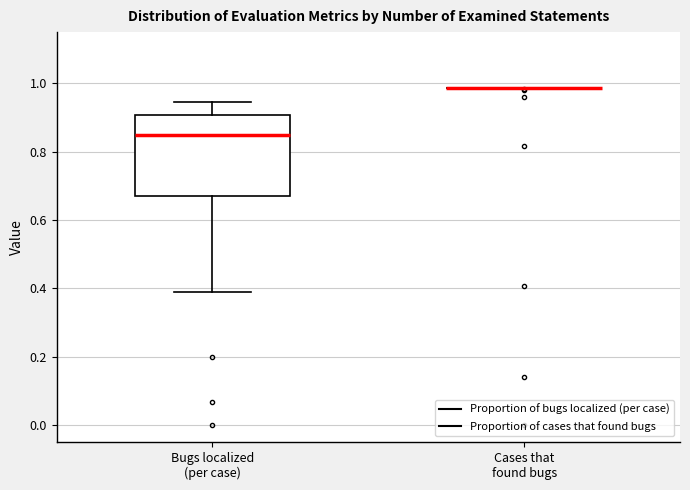

Reading left to right, transcribe this box plot: for each box, give where its median line is, the range the box spans, and where its two whiskers end, as read against the y-axis. The values are not printed on the chart, so give them approximately, as read against the axis.

Bugs localized (per case): median 0.84, box 0.66 to 0.90, whiskers 0.40 to 0.94
Cases that found bugs: box collapsed to a line at 0.98, whiskers 0.98 to 0.98